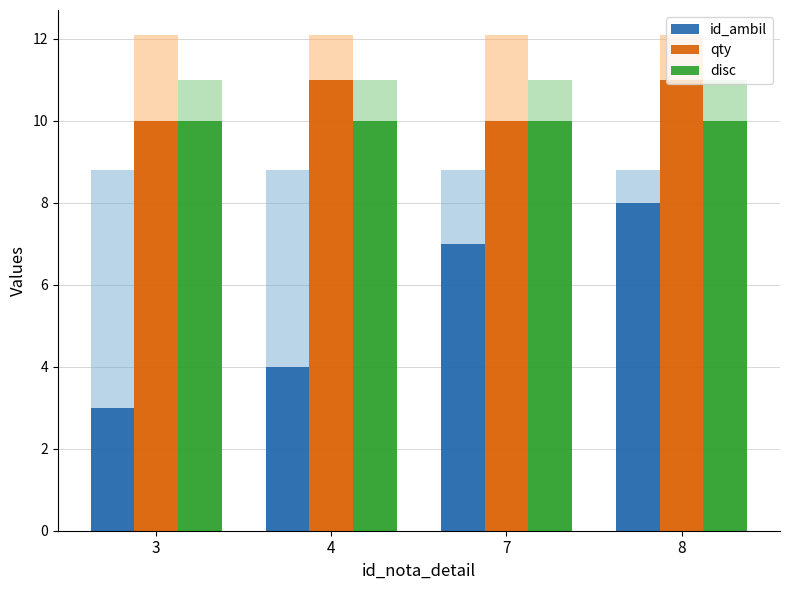

How many data points in qty are less than 11?

2